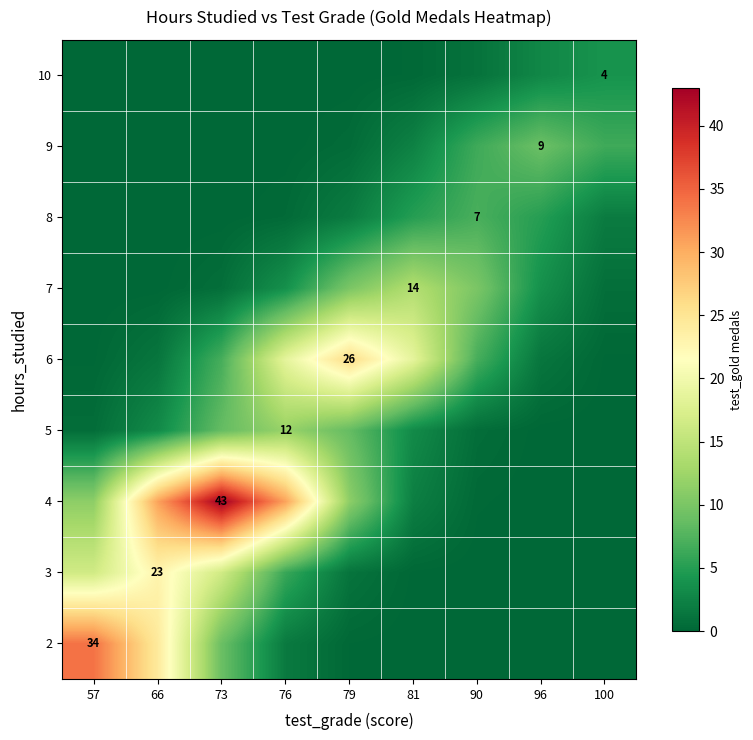

Which category has the highest value in the 4 series?

73